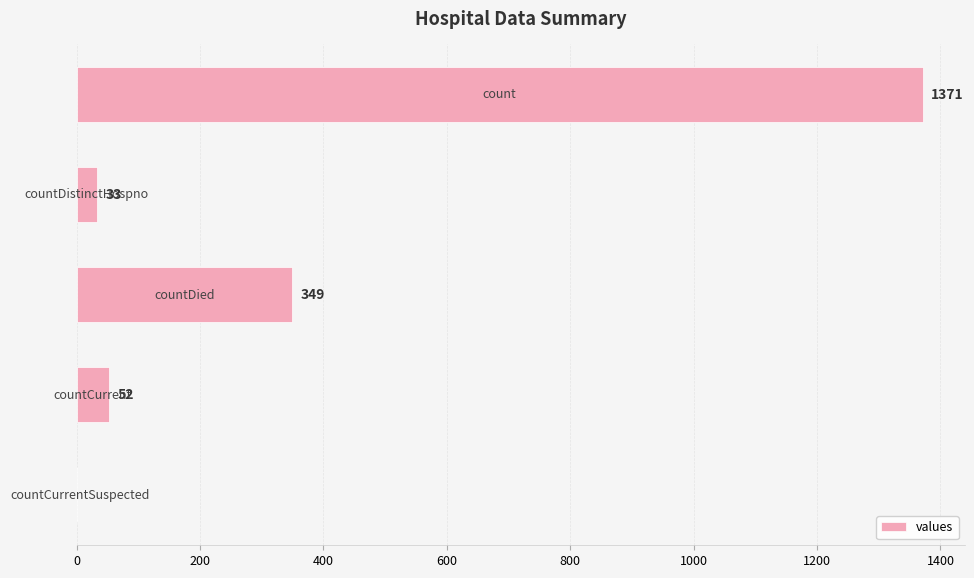

What is the sum of all values?

1805